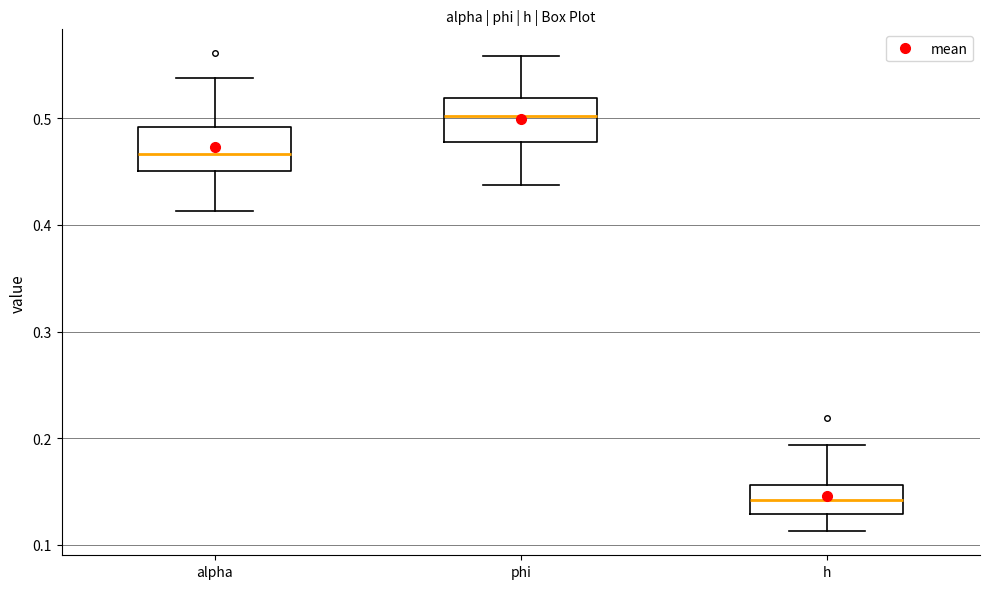

Which box has the lowest median line?

h